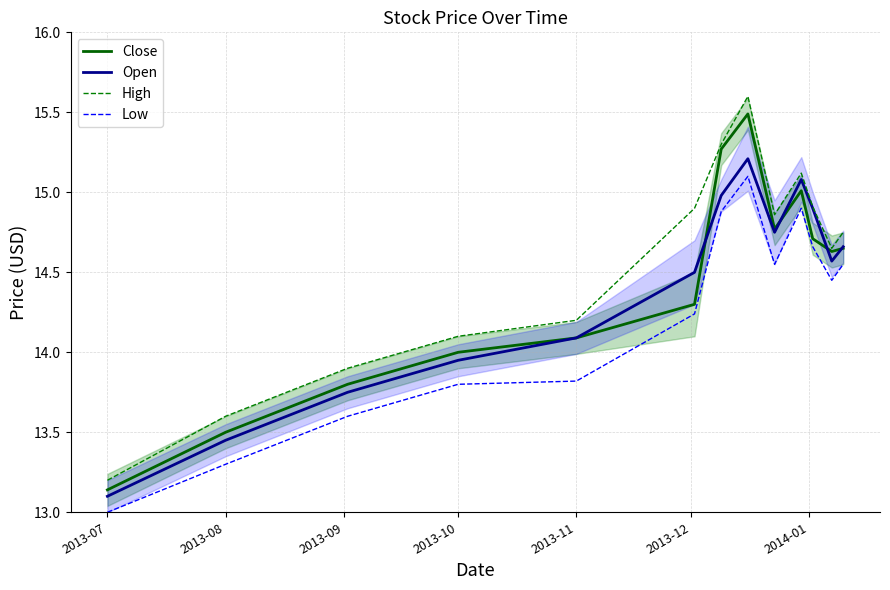

True or false: Close has a value of 9.5 at 2013-10.

False